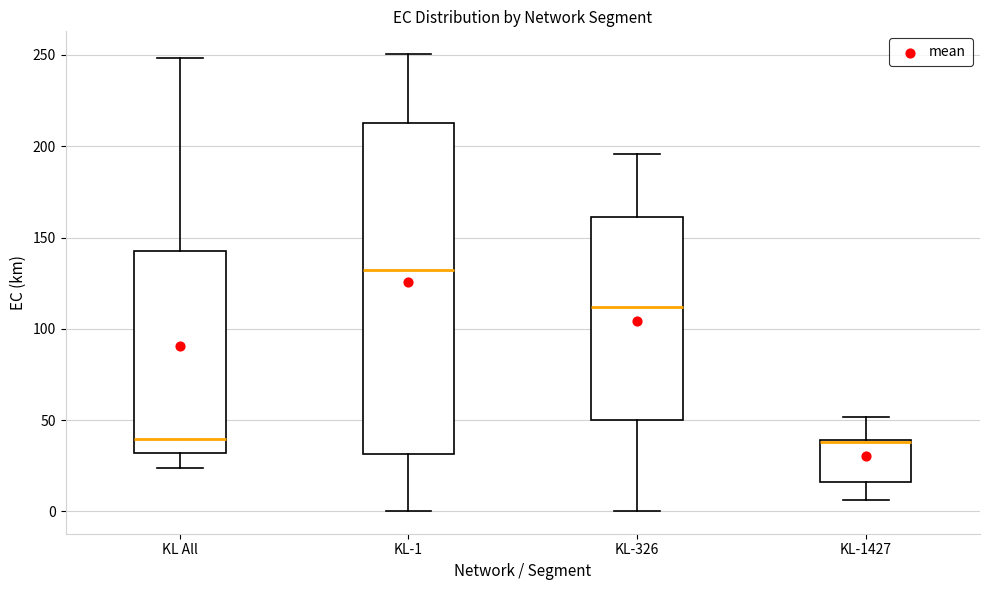

Comparing the boxes themselves (not the whiskers), which one is the tallest?

KL-1